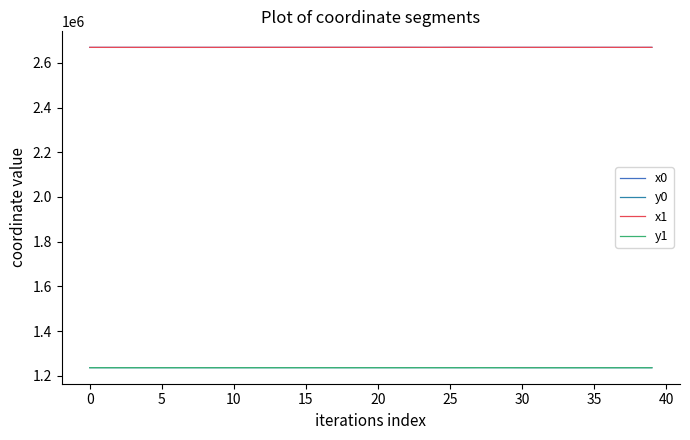

What is the label of the 31st point from the left?

30